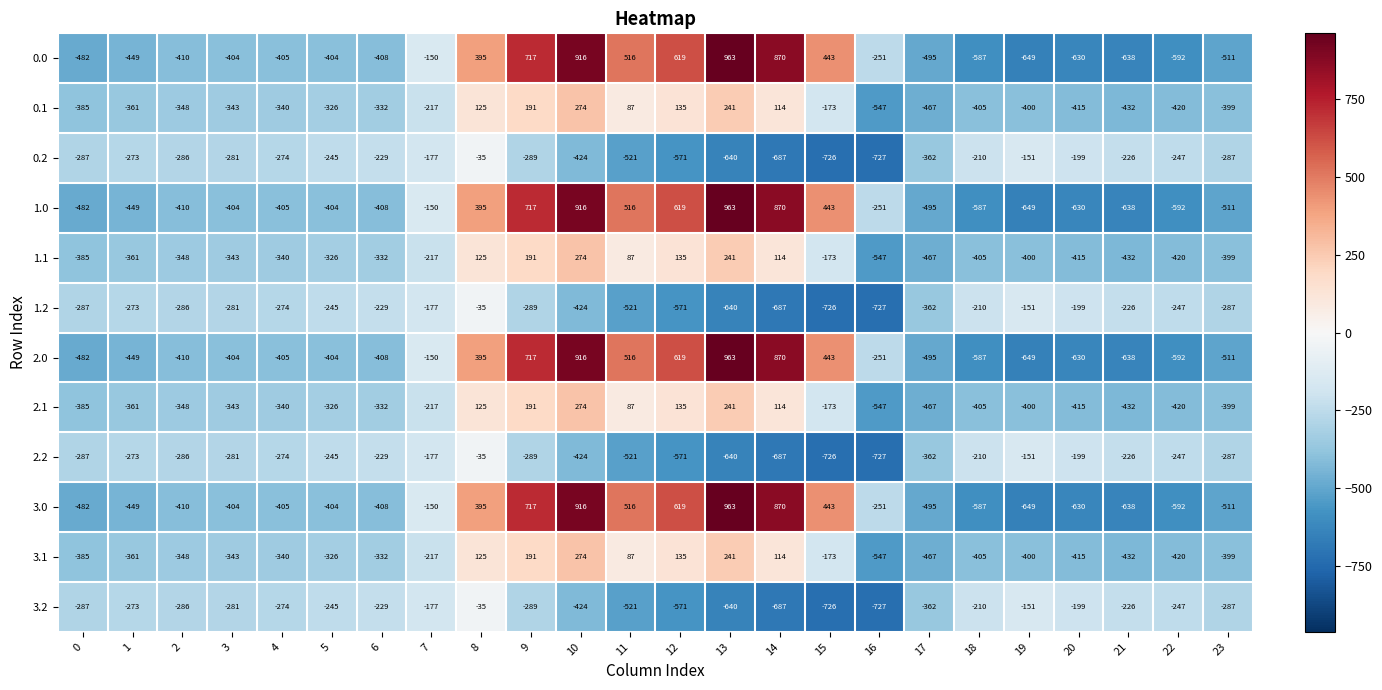

What is the difference between the second highest and minimum values in the 0.0 series?

1565